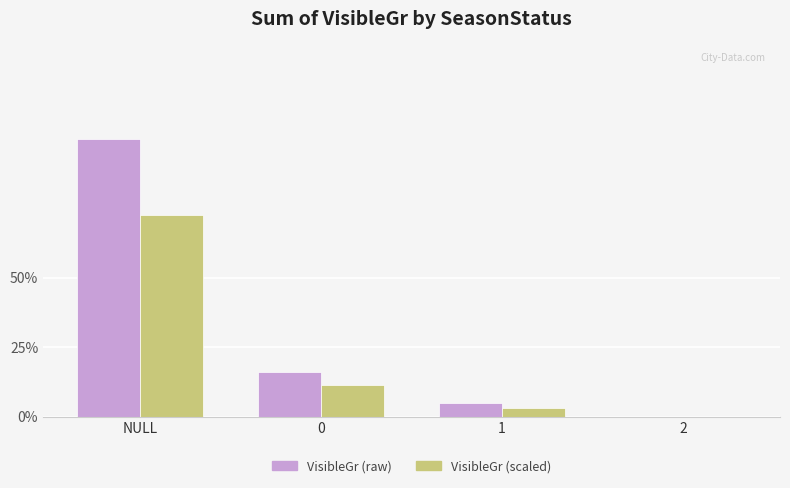

What are all the series names shown in the legend?

VisibleGr (raw), VisibleGr (scaled)